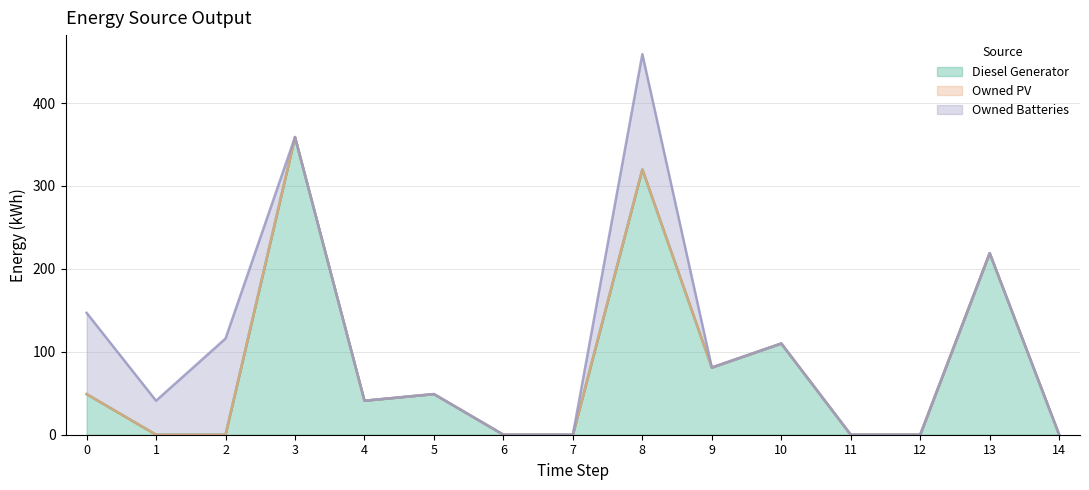

Rank the series at 8 from lowest to highest value.

Owned PV, Owned Batteries, Diesel Generator